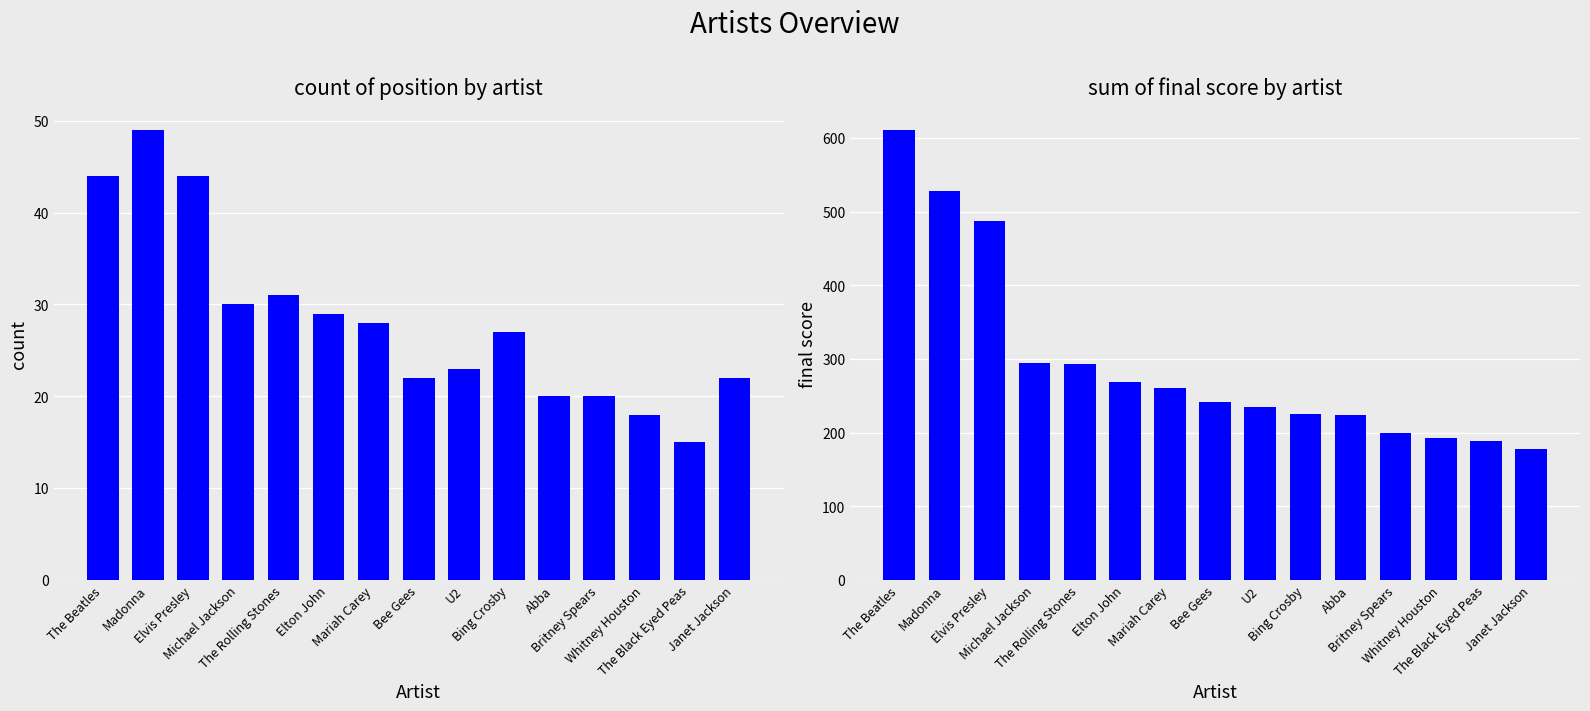

Is it true that Sum of final_score equals 73.5 at Bing Crosby?

False